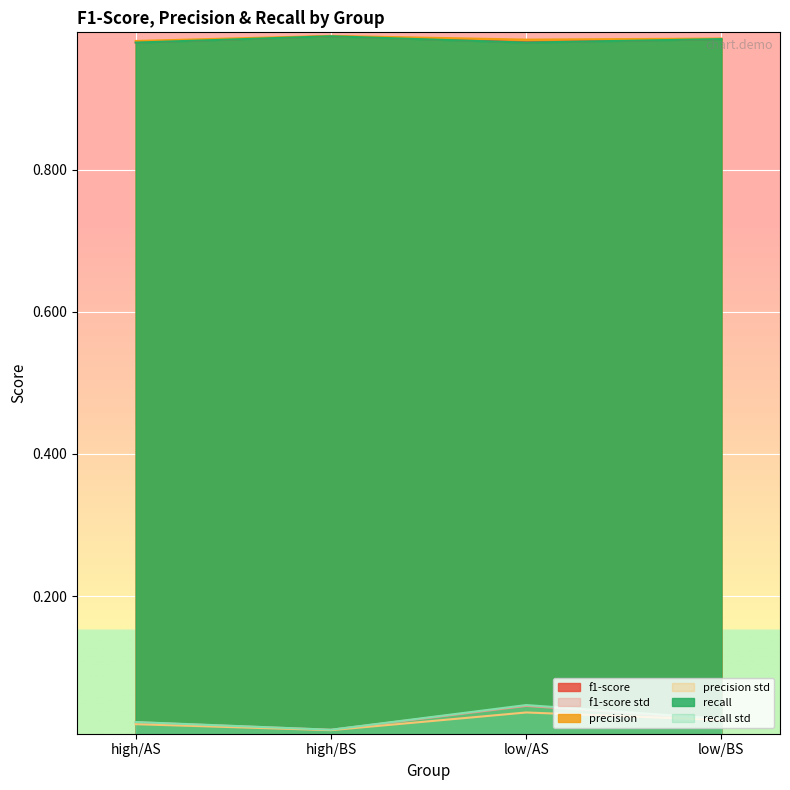

Which series has the largest total across all categories?

precision